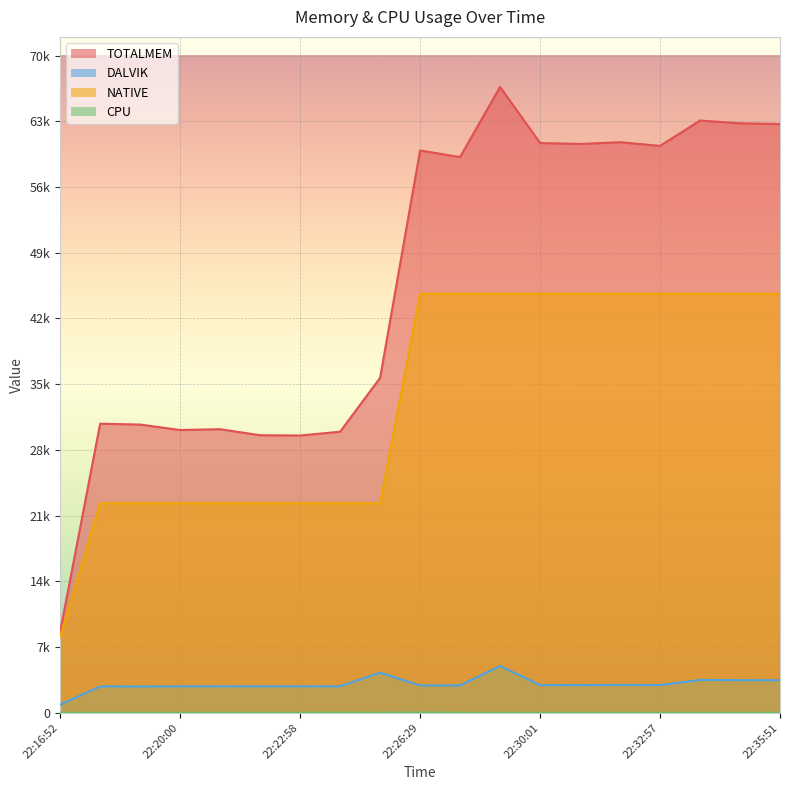

True or false: NATIVE and TOTALMEM intersect in this chart.

False